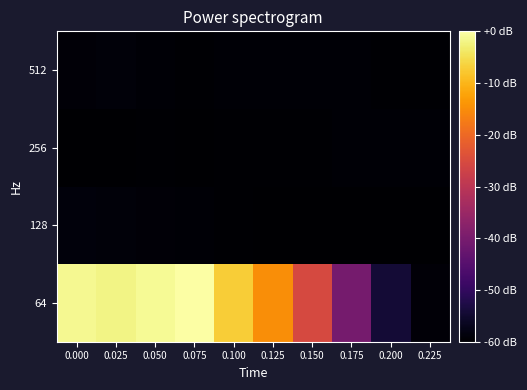

What is the total value across all series at 0.075?

-0.6